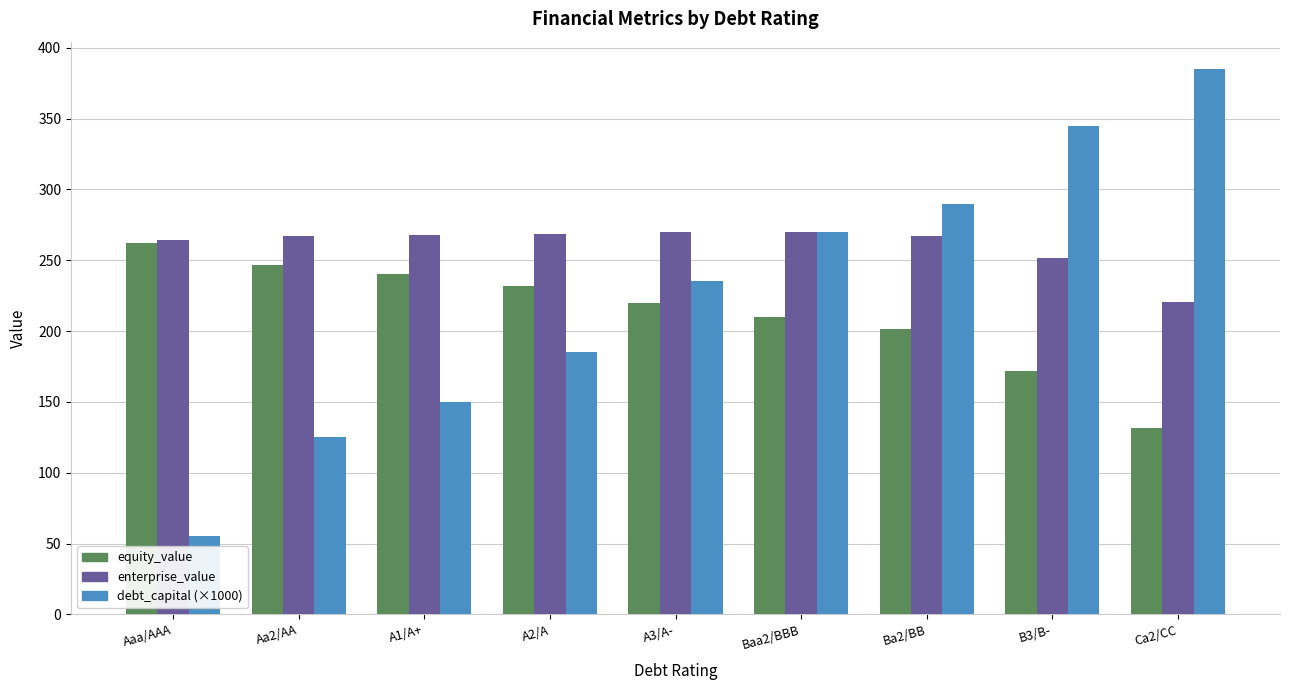

Which series has the largest range (max minus min)?

debt_capital (×1000)